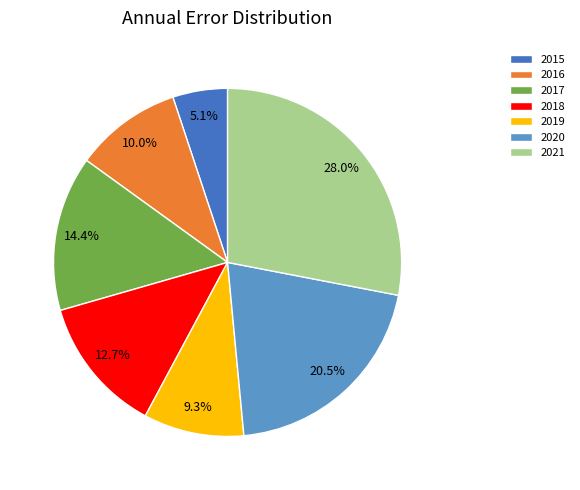

Which category has the smallest portion of the pie?

2015